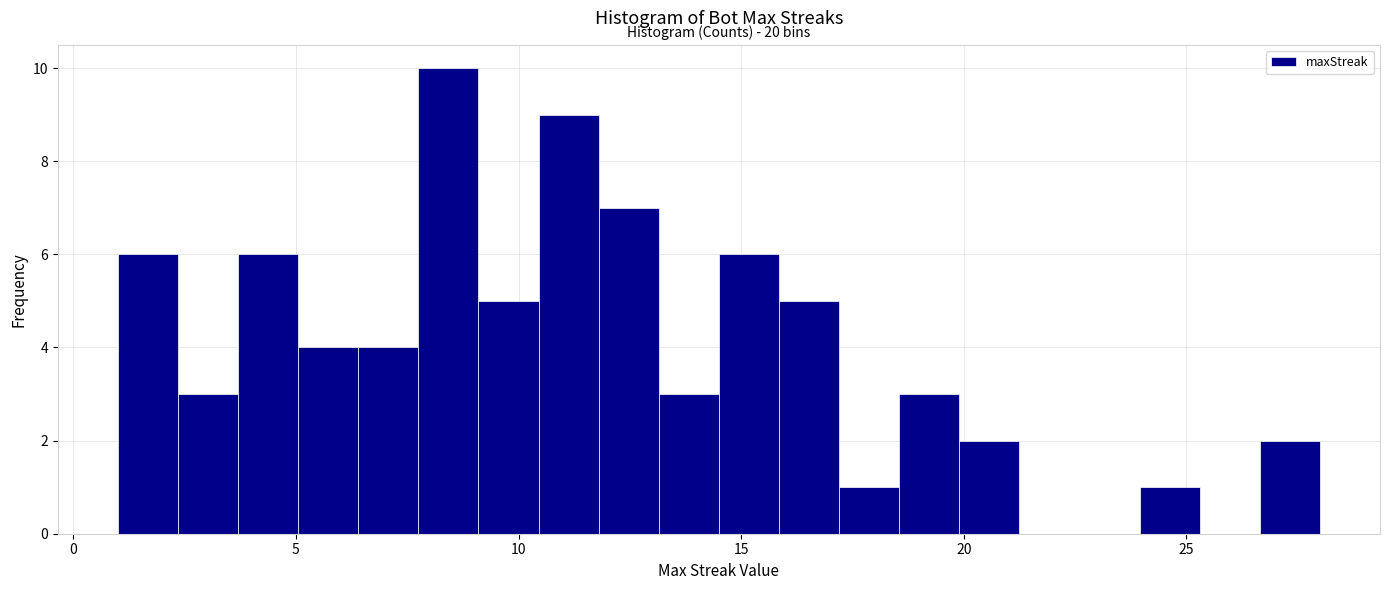

Around what value on the x-axis is the tallest bar? Give the approximate position of its centre, as read against the axis.

8.5